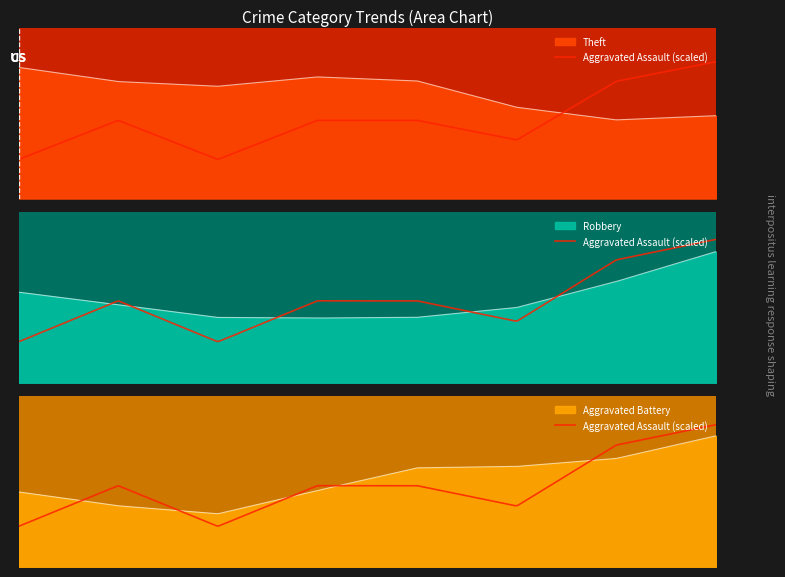

The Aggravated Assault series shows 2 at 2015. True or false?

True